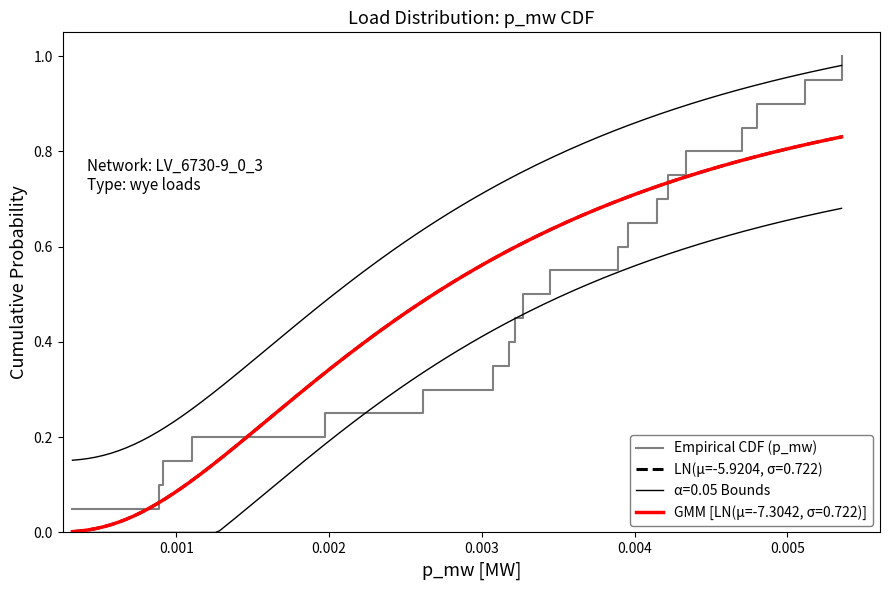

True or false: there are more than 1 points higher than both neighbors.

False